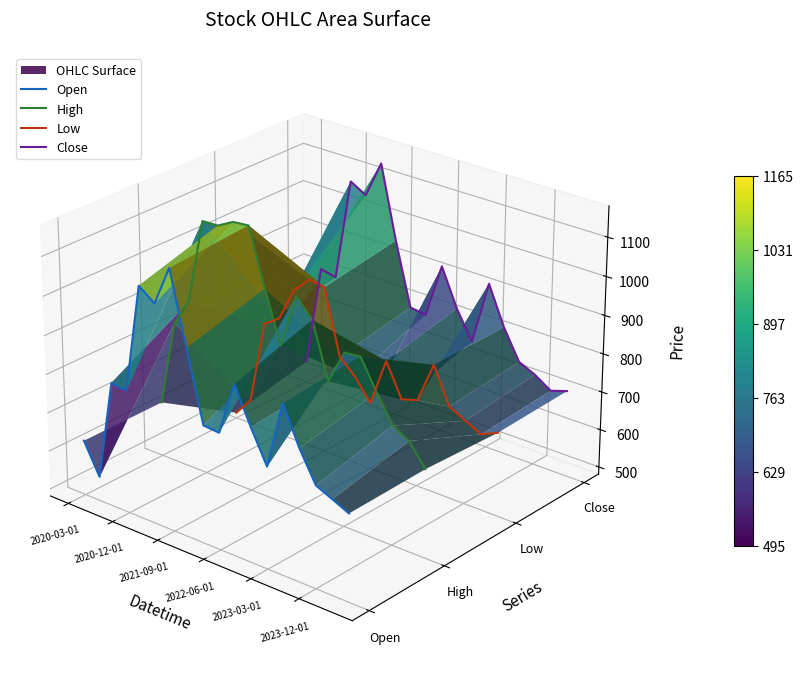

Which series has the widest spread of values?

High